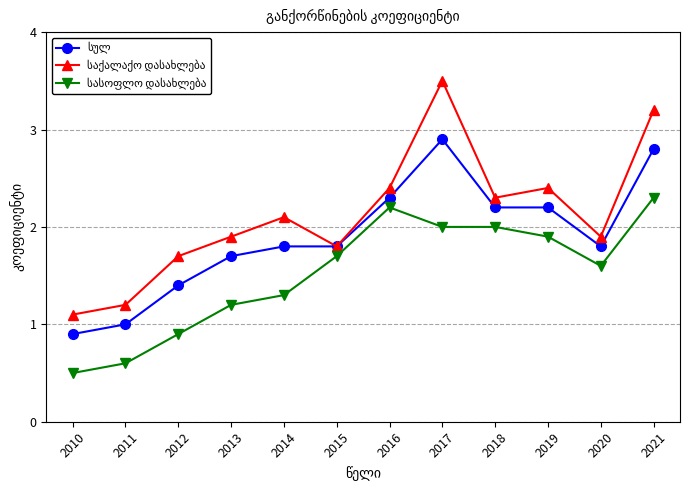

What is the difference between the highest and lowest values at 2012?

0.8